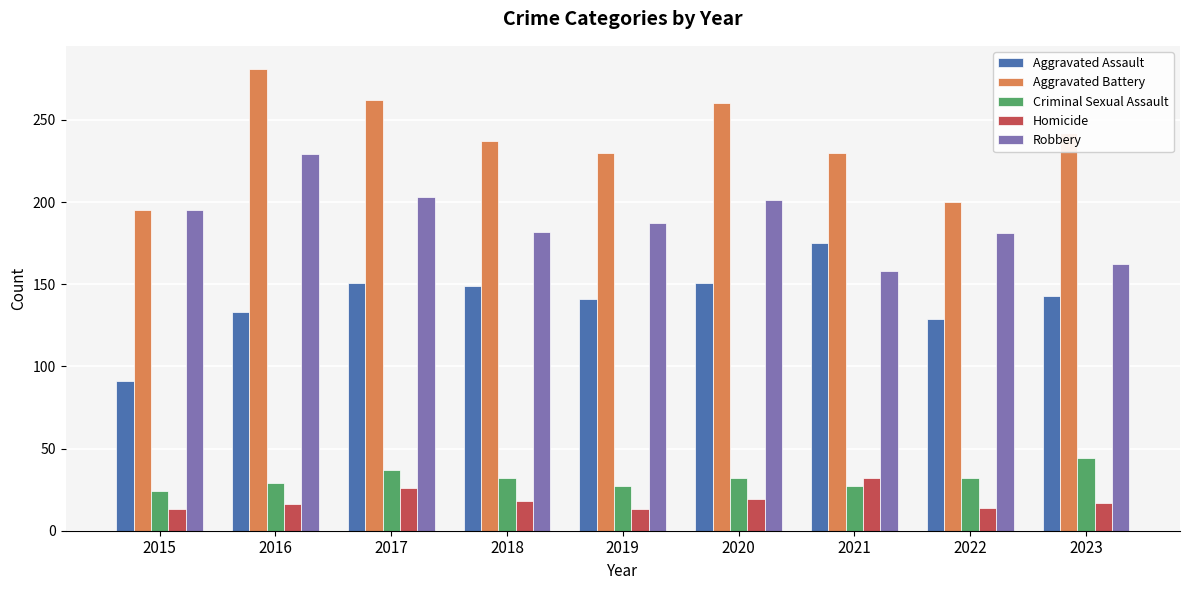

How many series are shown in this chart?

5